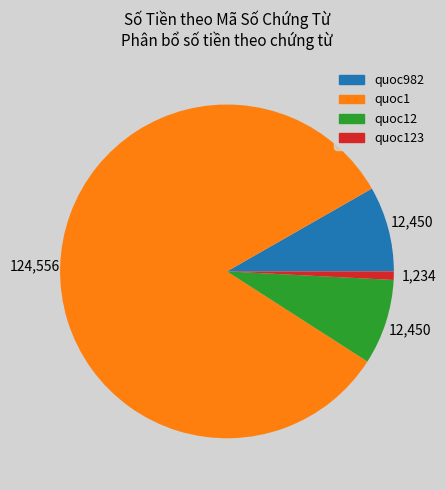

Does any single category account for the majority?

Yes